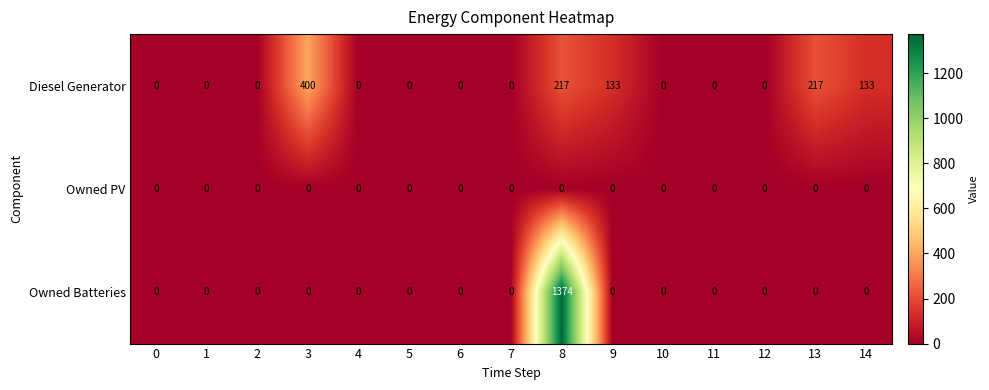

At which category does the chart reach its peak across all series?

8